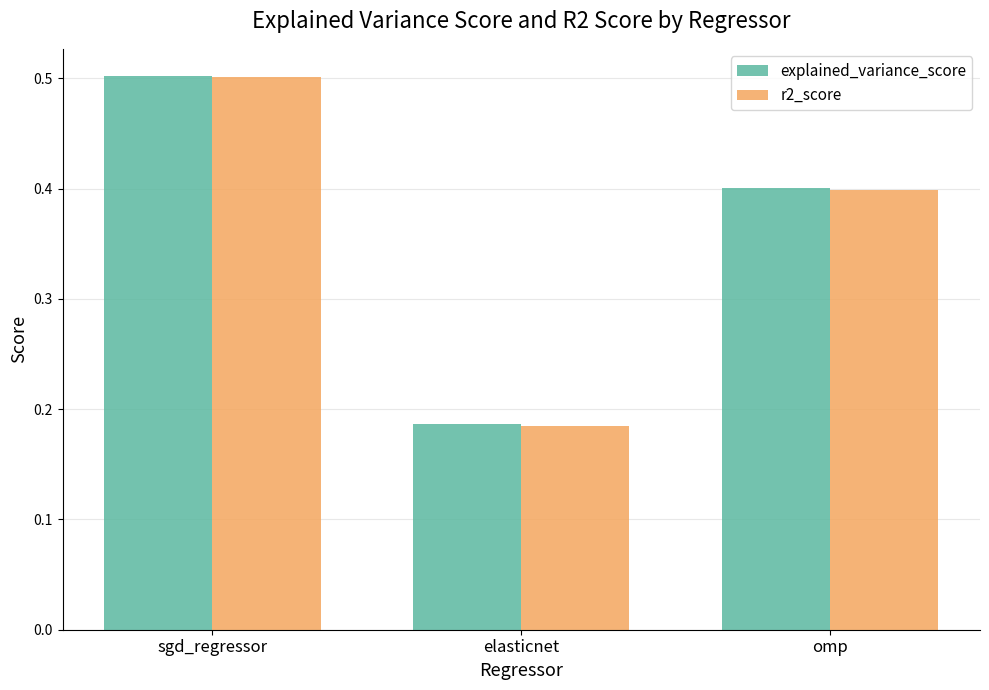

Rank the categories by explained_variance_score value from lowest to highest.

elasticnet, omp, sgd_regressor